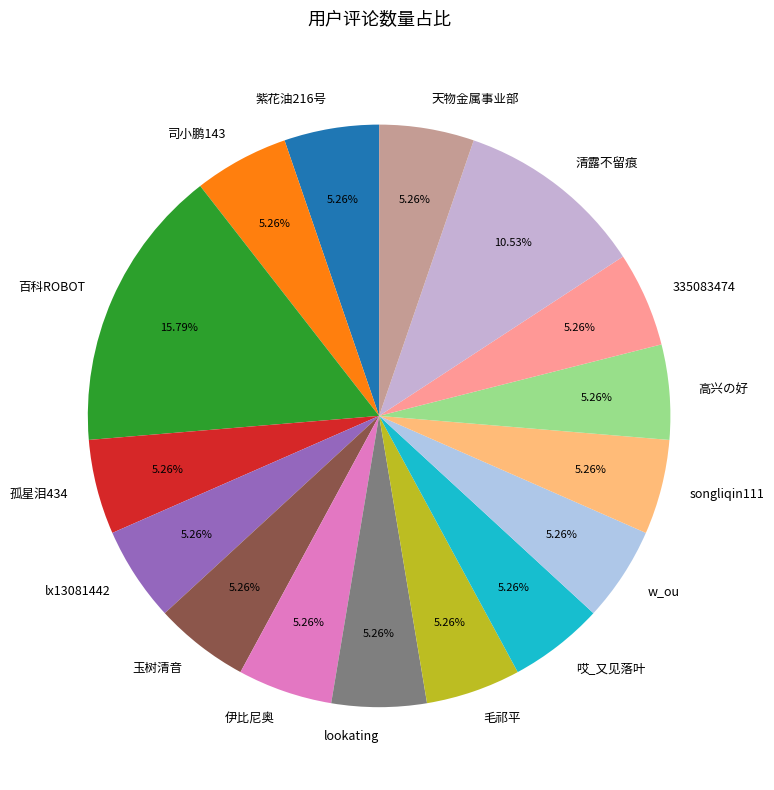

Count the number of slices in the pie.

16